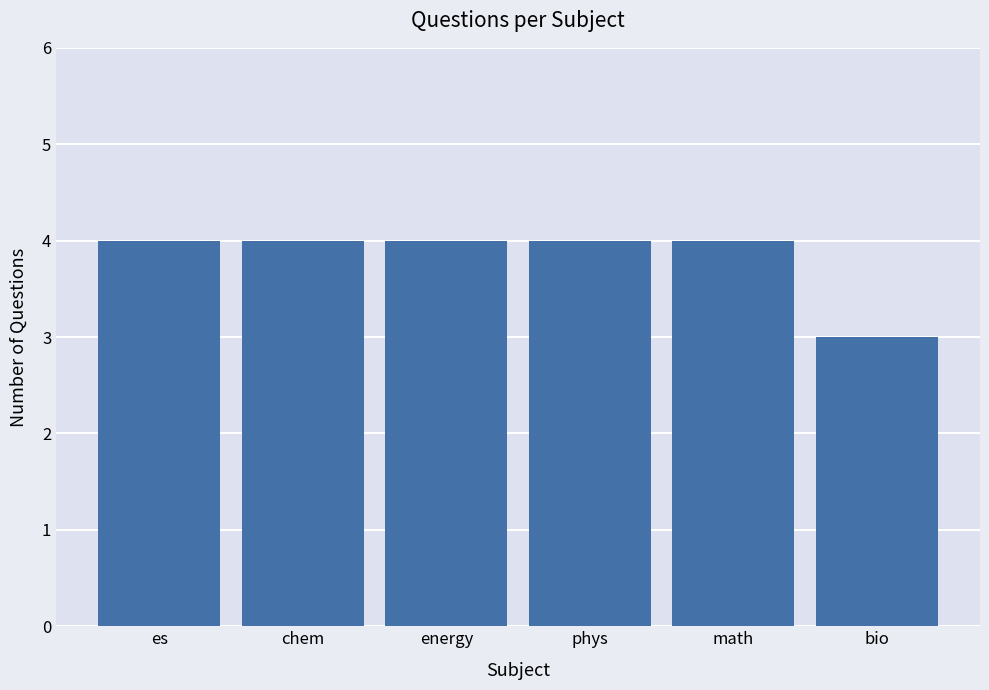

Count the number of categories in the chart.

6